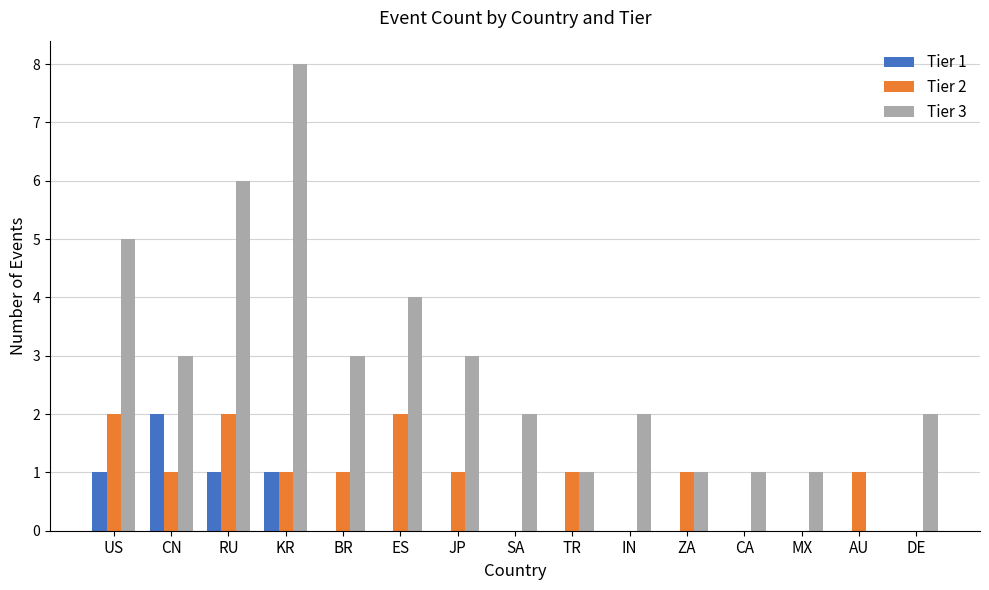

True or false: Tier 3 has a value of 3 at BR.

True